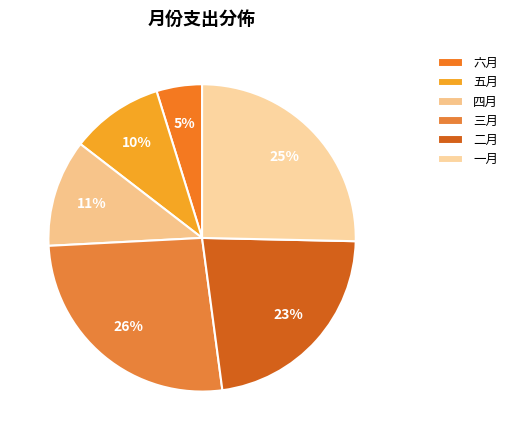

True or false: 二月 accounts for 29% of the total.

False